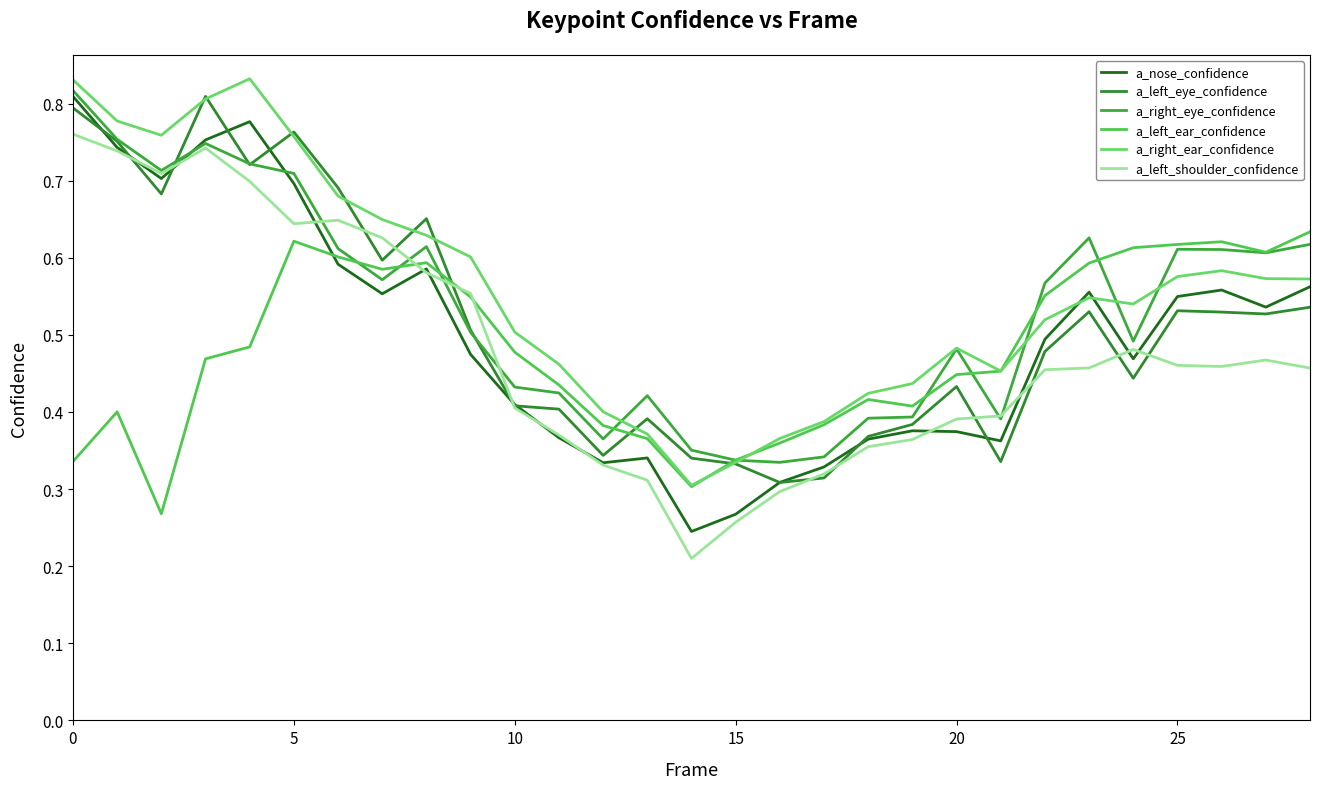

In a_left_eye_confidence, how many points are higher than both neighbors (excluding endpoints)?

7